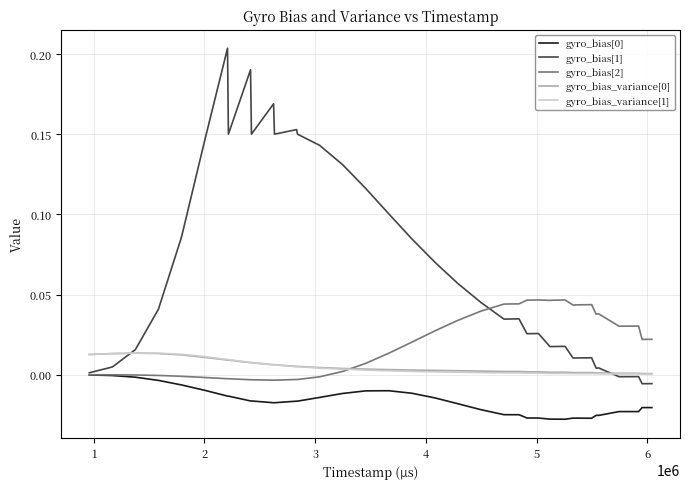

Which series has the largest total across all categories?

gyro_bias[1]